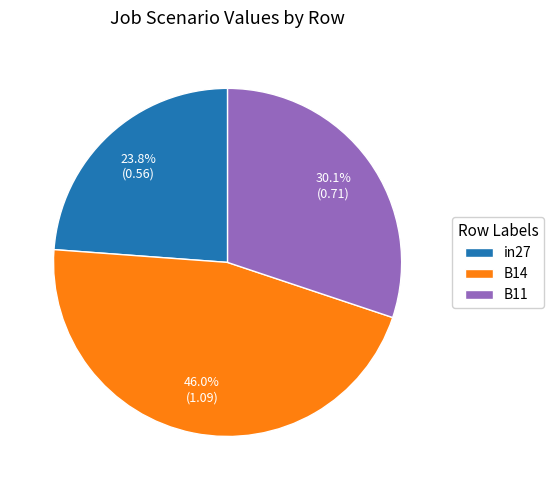

To the nearest percent, what is the average slice percentage?

33%